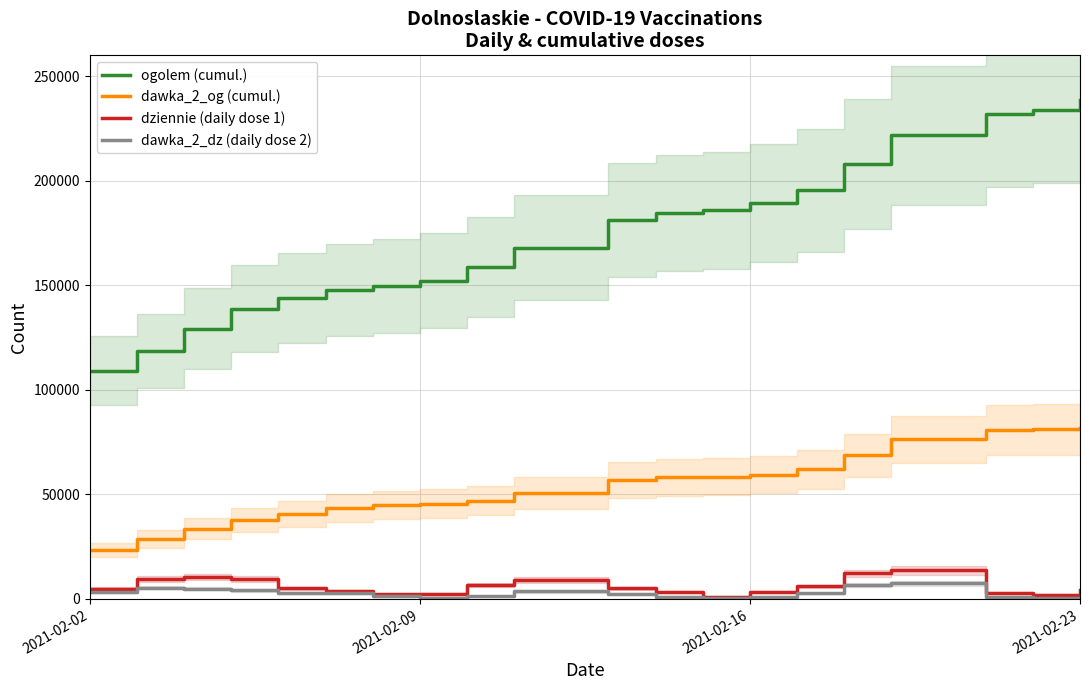

The dawka_2_og (cumul.) series shows 9409 at 2021-02-02. True or false?

False